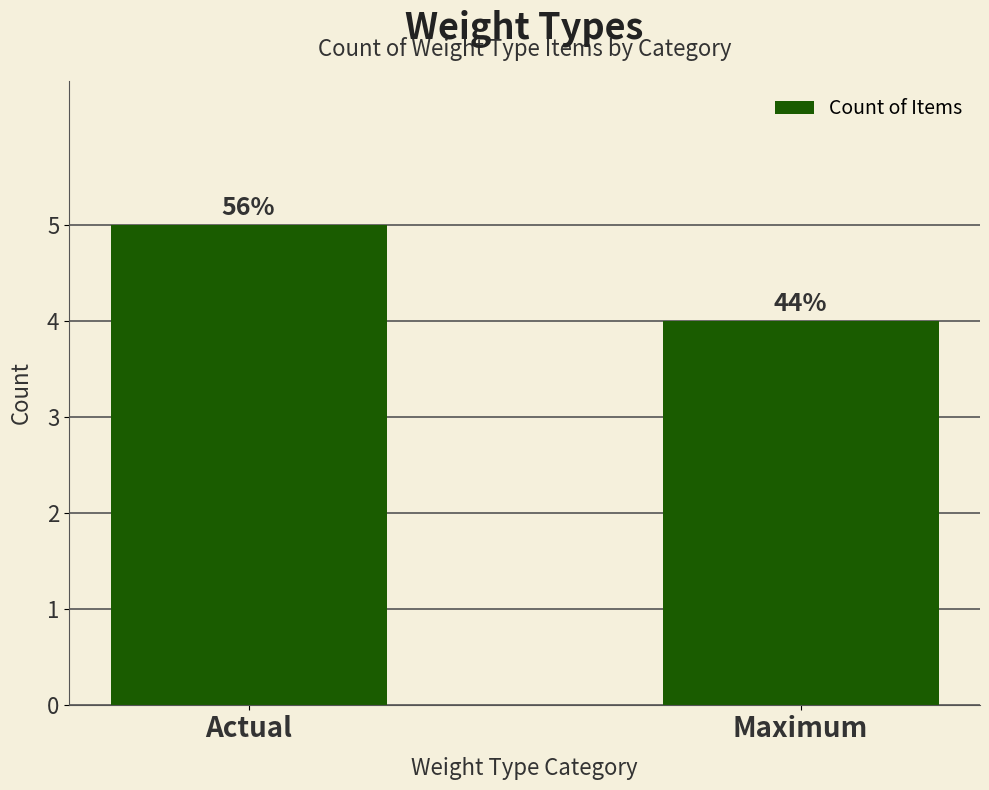

Reading left to right, extract all data points from this chart.

5	4